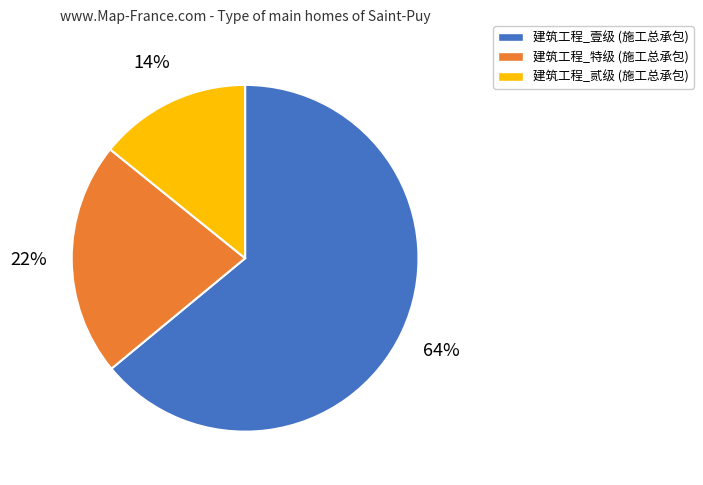

To the nearest percent, what is the average slice percentage?

33%